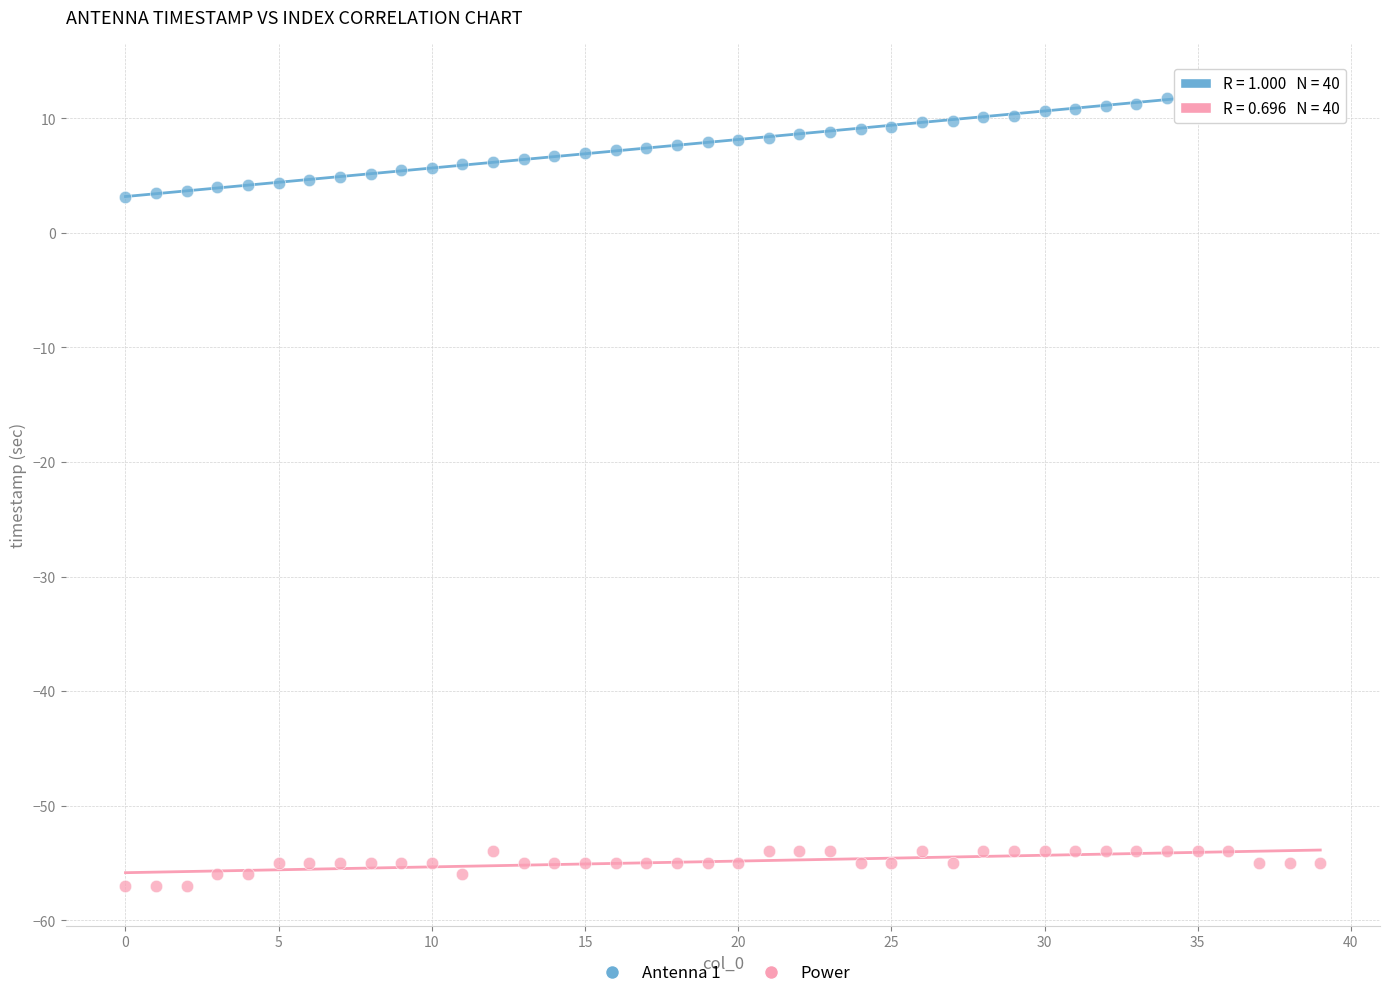

Which series has the widest spread of Y values?

Antenna 1